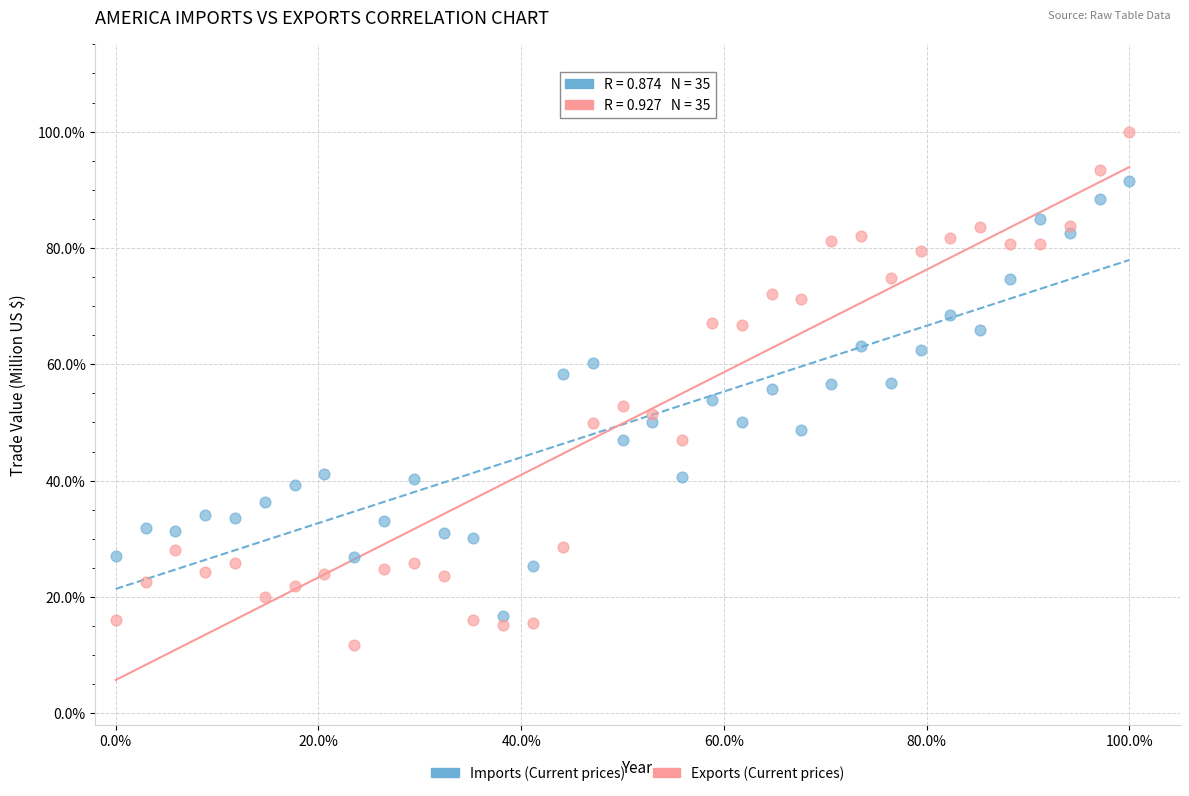

Which series contains the highest Y value?

Exports (Current prices)